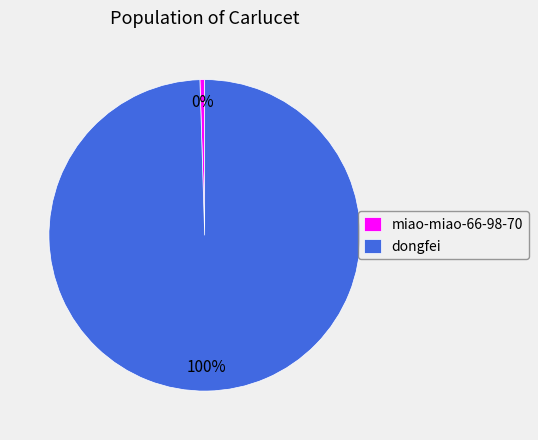

Is the sum of miao-miao-66-98-70 and dongfei greater than half?

Yes